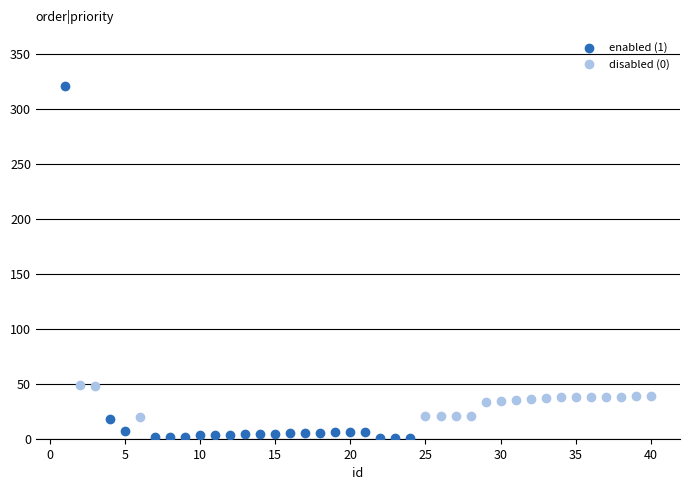

Which series contains the highest Y value?

enabled (1)